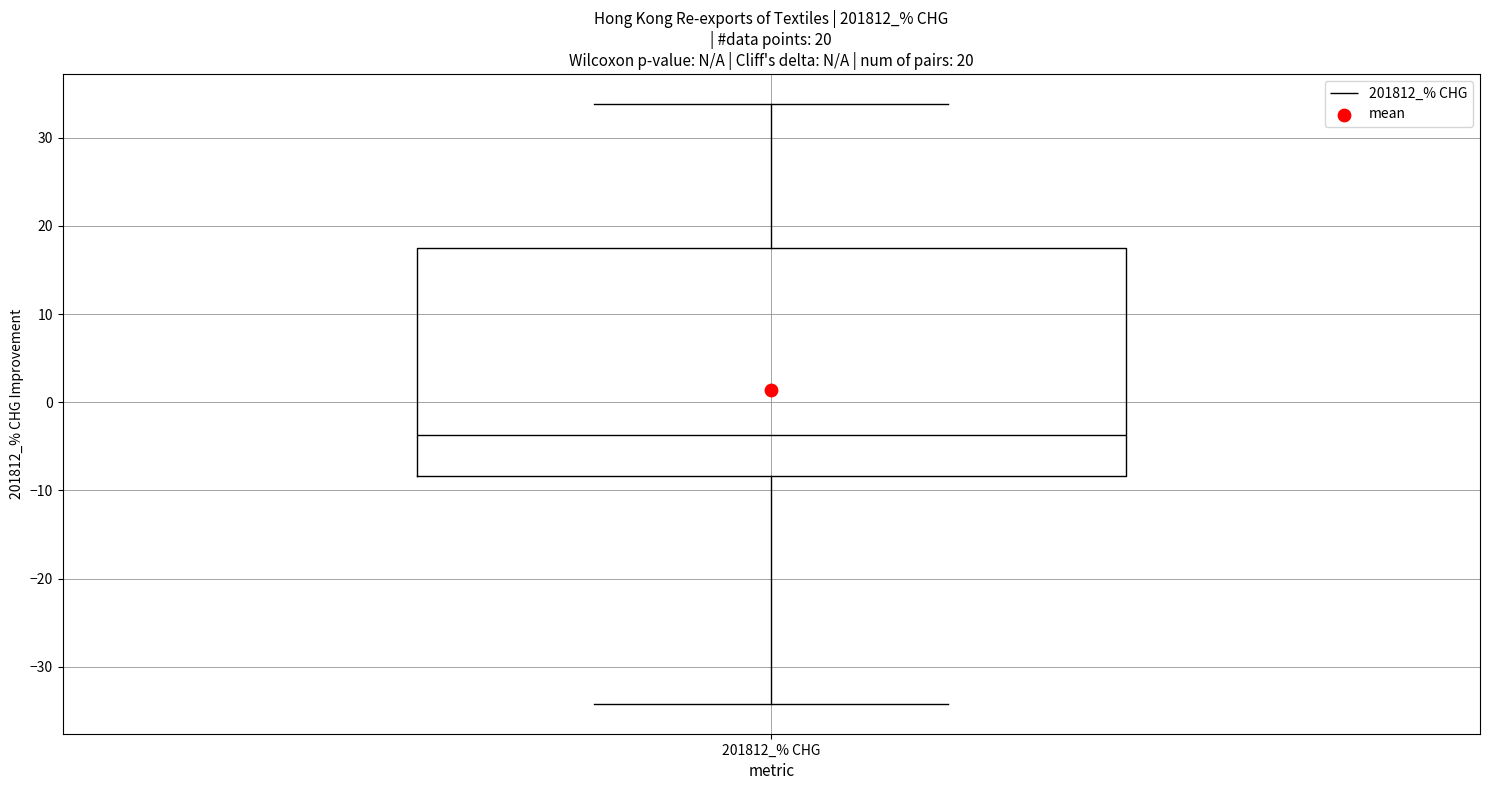

Transcribe this box plot: give where the median line is, the range the box spans, and where the two whiskers end, as read against the y-axis. The values are not printed on the chart, so give them approximately, as read against the axis.

median -4, box -8 to 17, whiskers -34 to 34